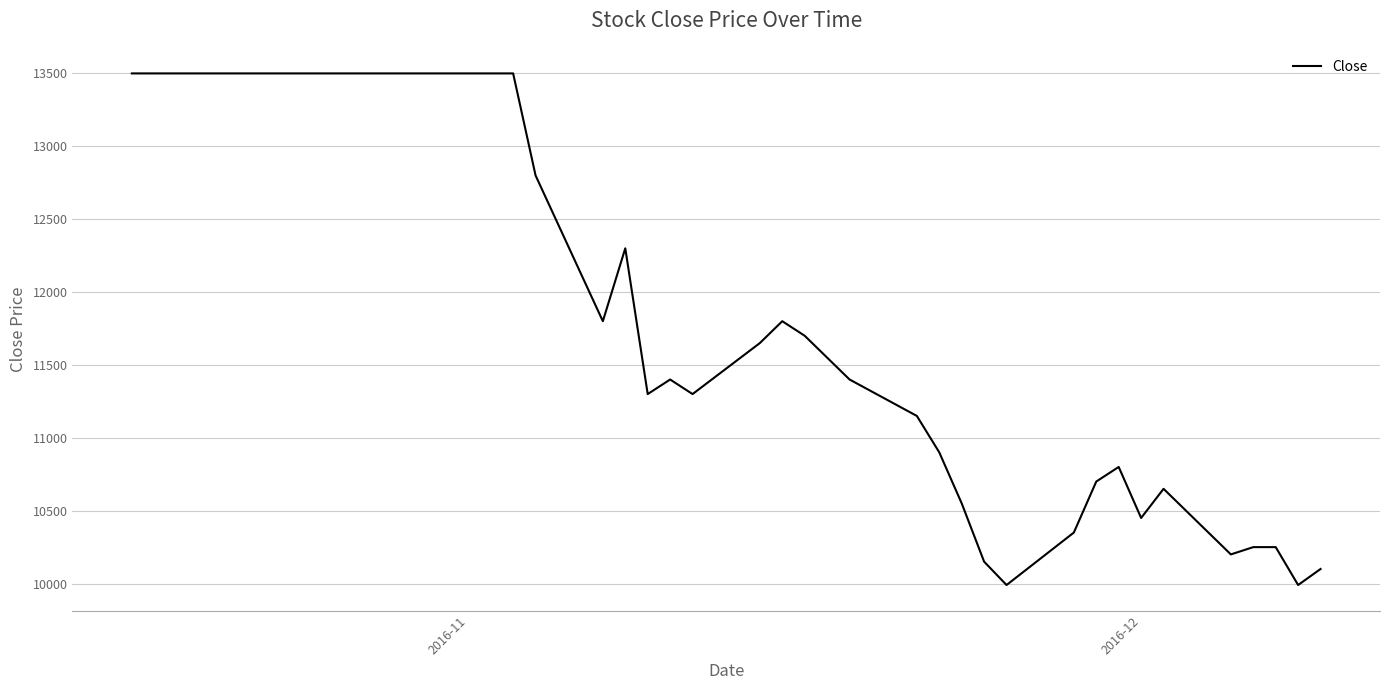

What is the smallest value displayed?

9990